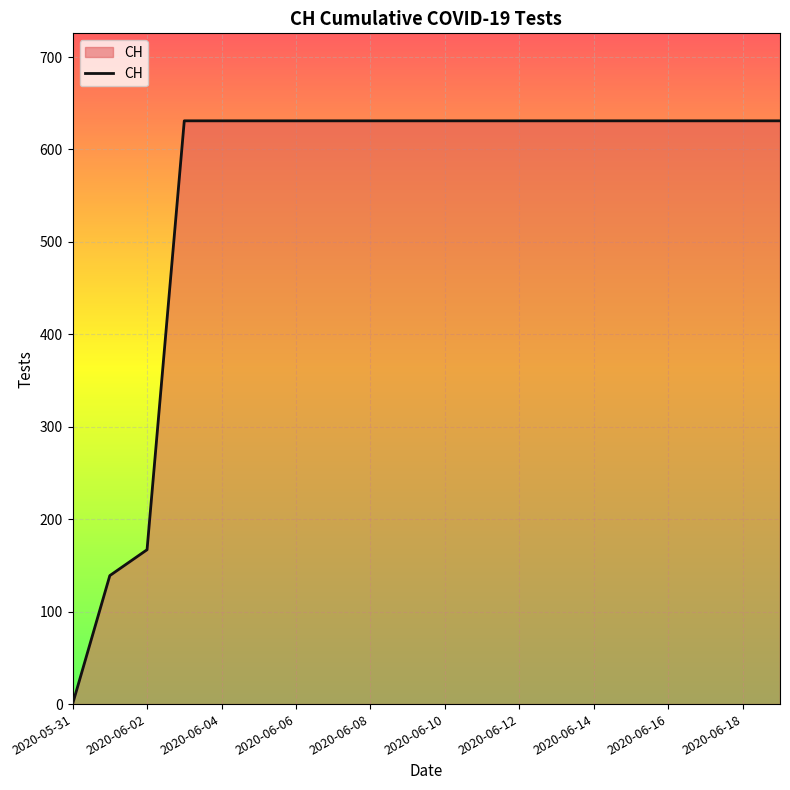

What is the difference between the maximum and minimum values?

631